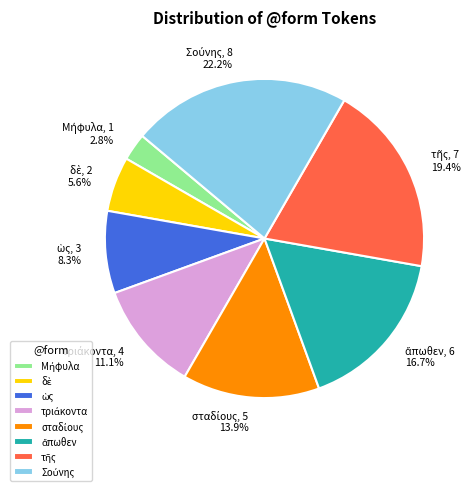

Is there a majority slice in this chart?

No